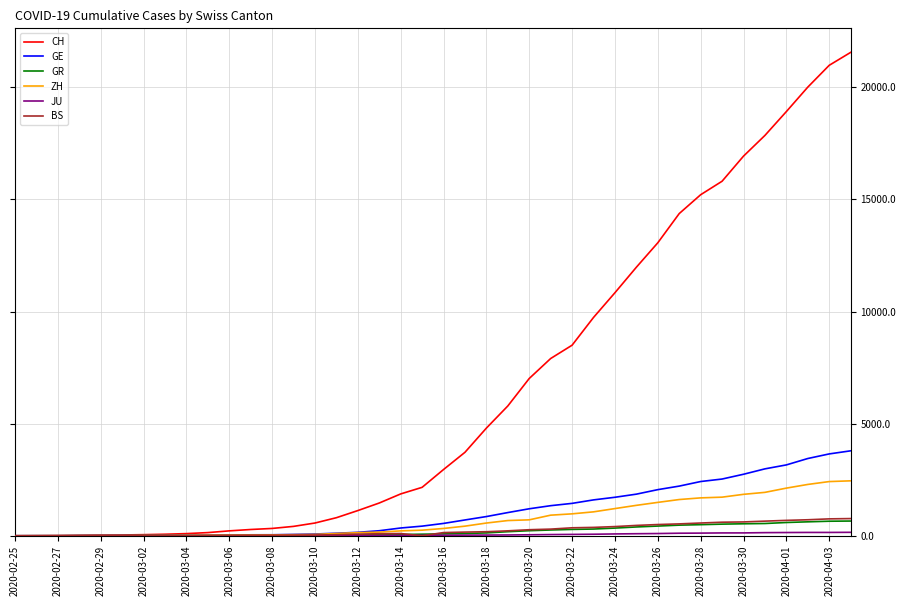

What is the maximum value for ZH?

2450